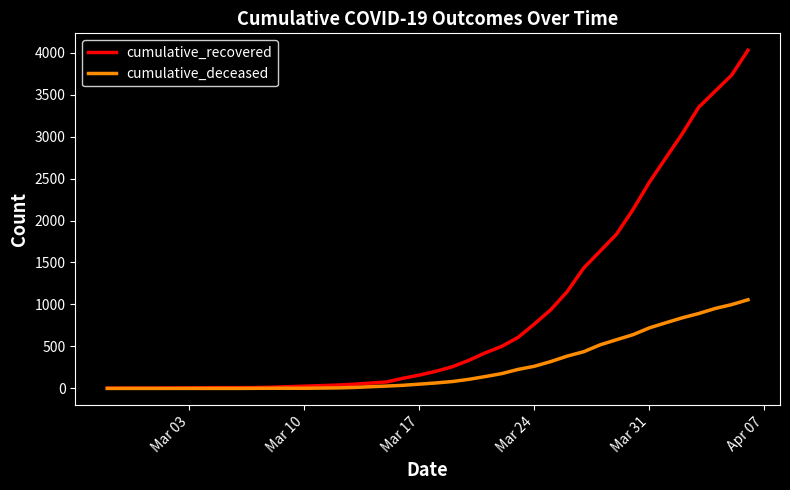

What is the greatest value displayed?

4028